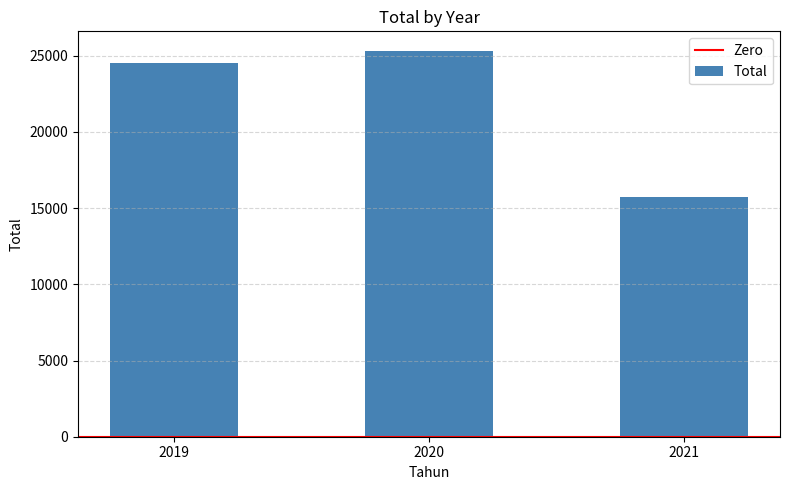

Reading left to right, extract all data points from this chart.

24490.6	25333.0	15735.4